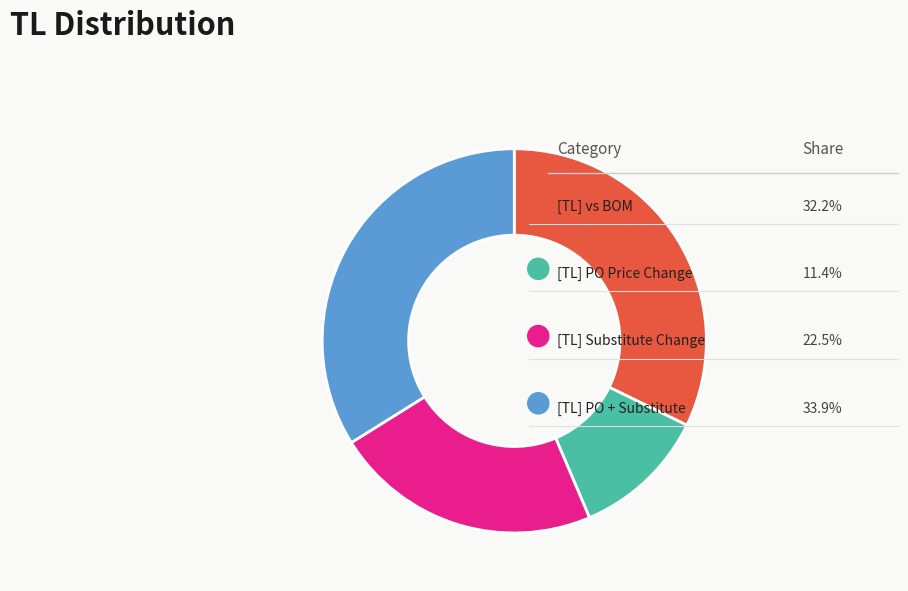

Count the number of slices in the pie.

4